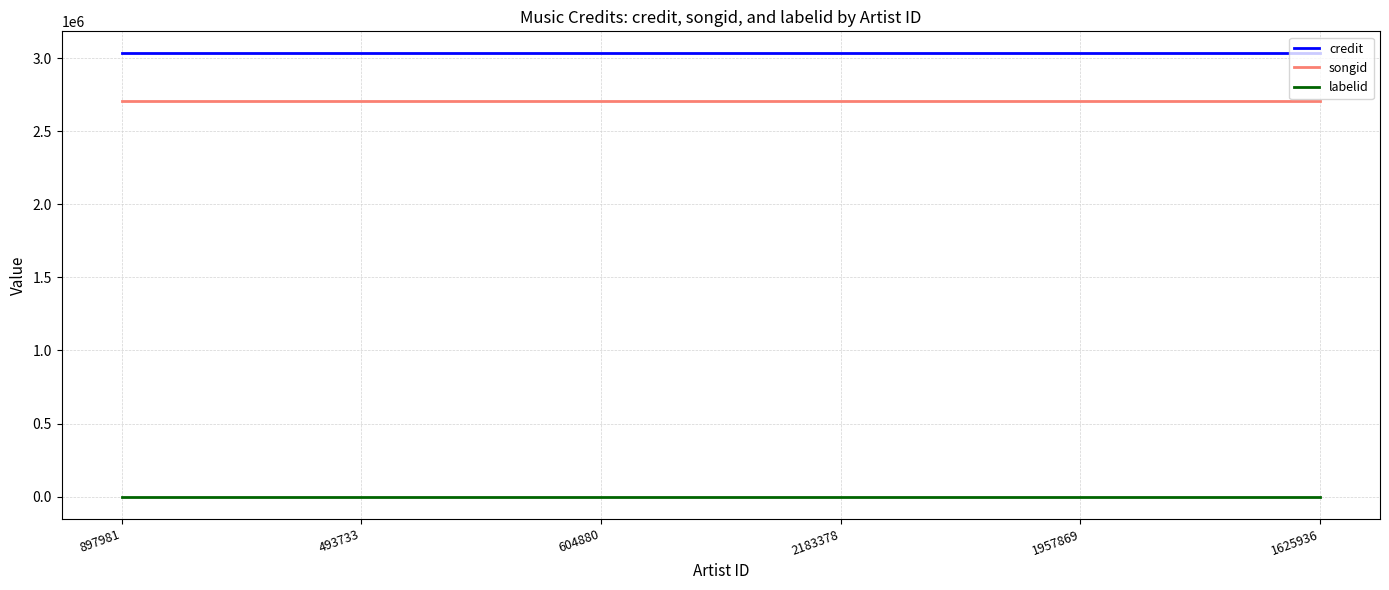

What is the smallest value displayed?

-1